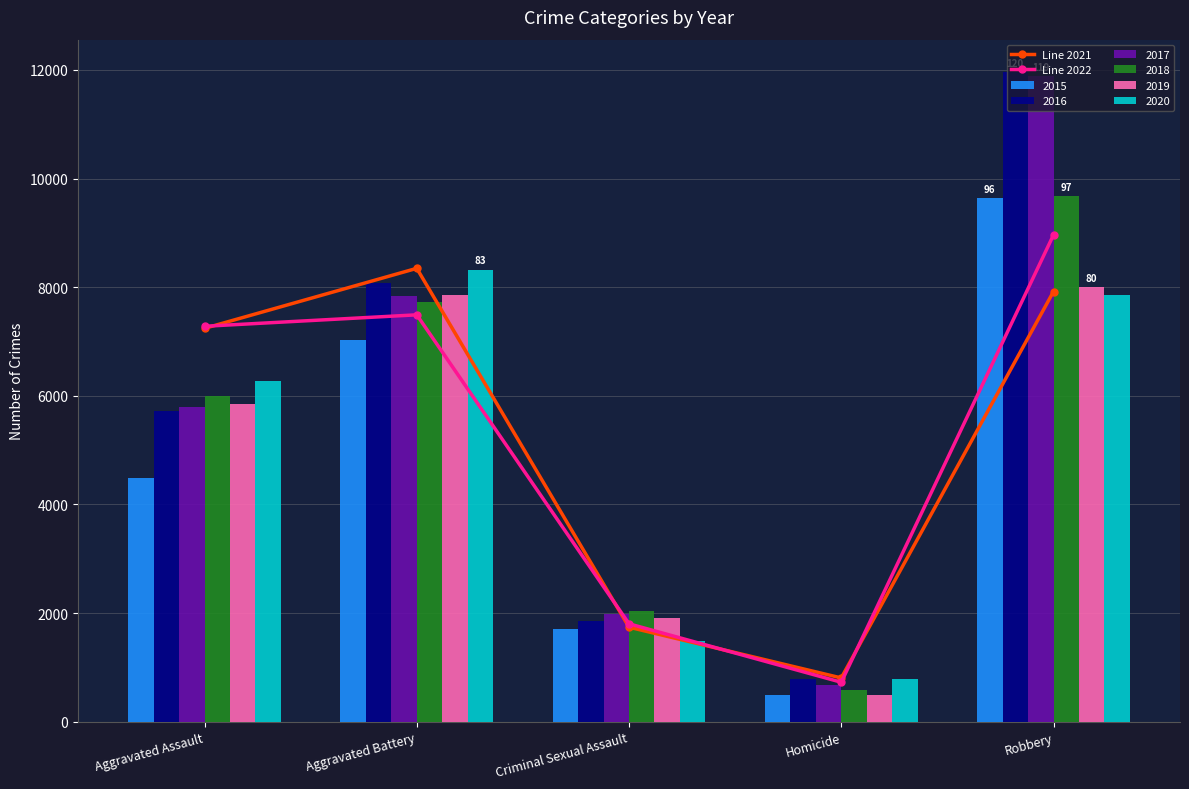

True or false: Line 2022 has a value of 1801 at Criminal Sexual Assault.

True